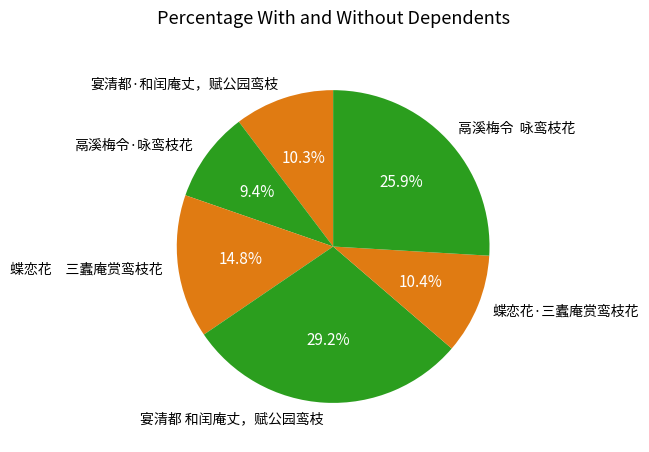

True or false: 宴清都 和闰庵丈，赋公园鸾枝 accounts for 29% of the total.

True